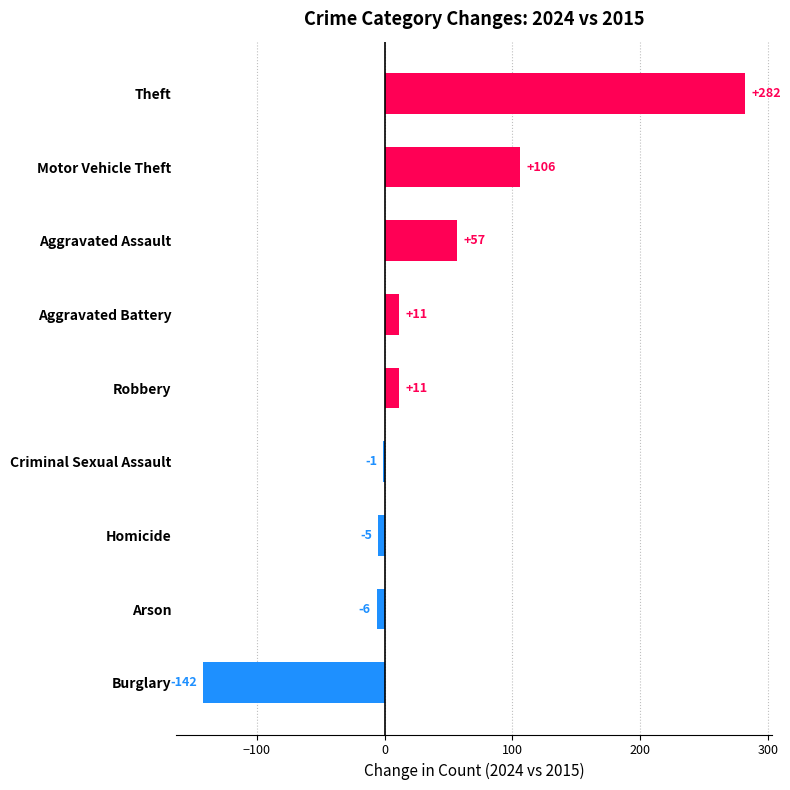

The value at Robbery is 11. True or false?

True